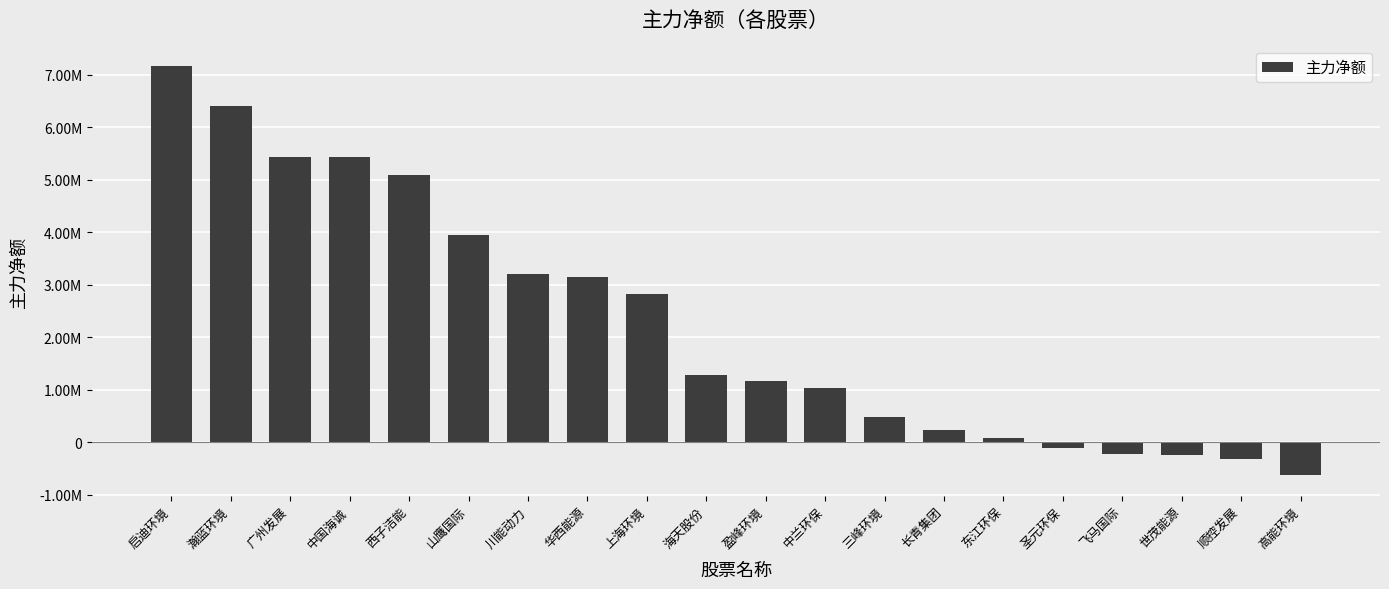

Are the bars grouped side by side (vs. stacked)?

No